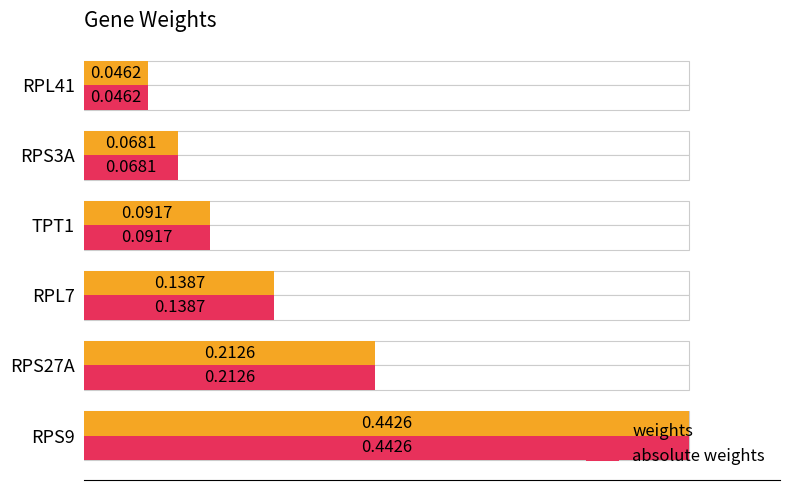

Which series changed the most between RPL7 and RPL41?

weights